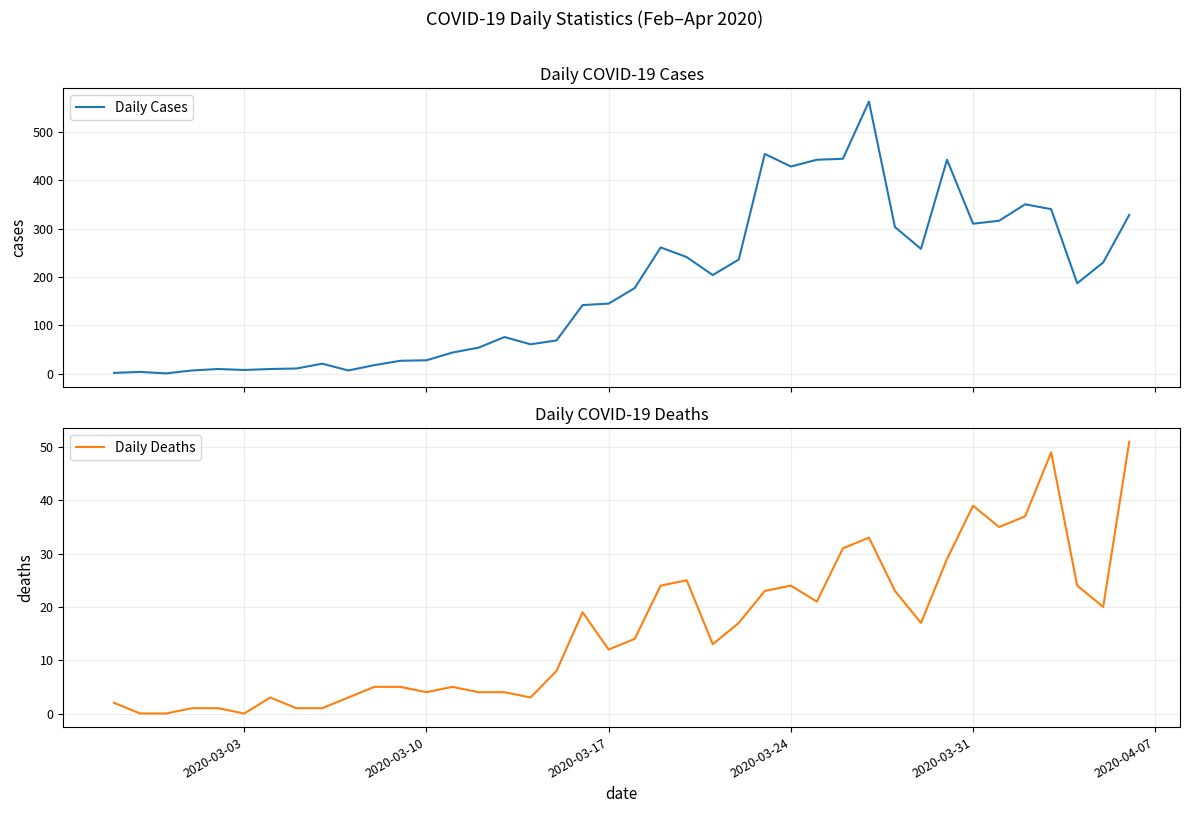

The value of Daily Deaths at 2020-03-03 is -19. True or false?

False